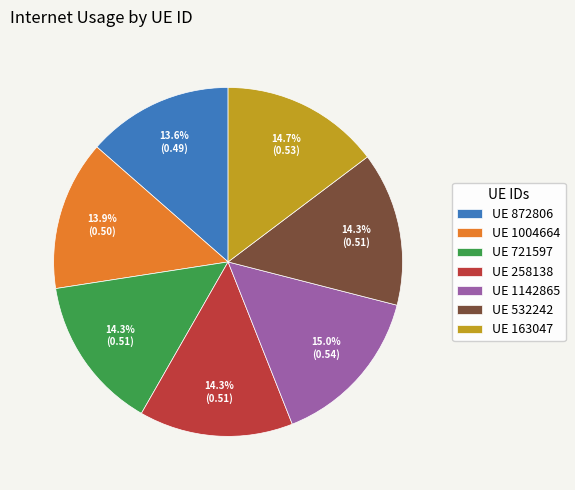

How many slices are in this pie chart?

7